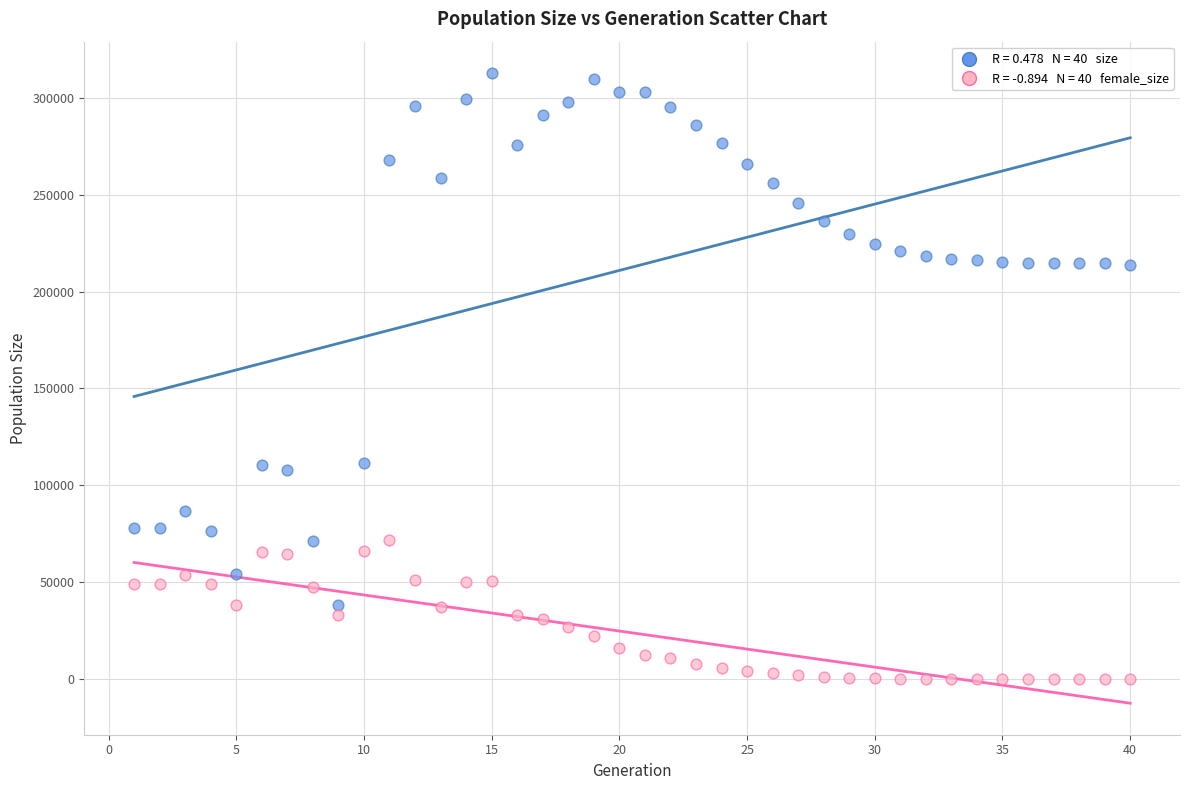

Across all data points, what is the range of Y values (max minus min)?

312719